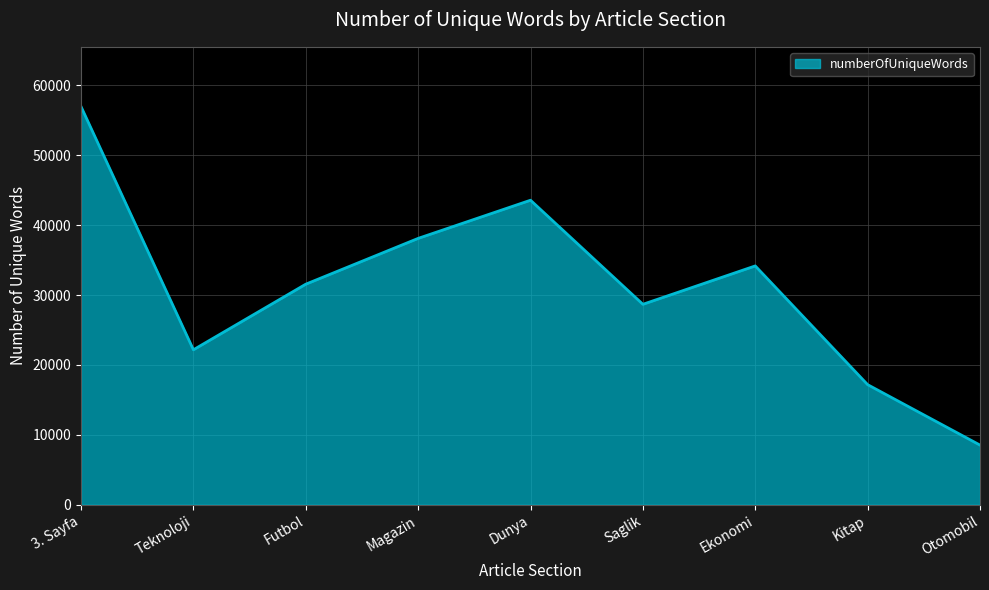

At which category does the chart reach its minimum across all series?

Otomobil